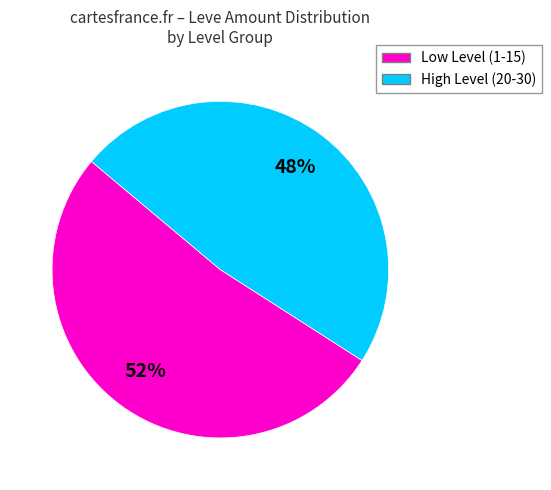

How many slices are in this pie chart?

2